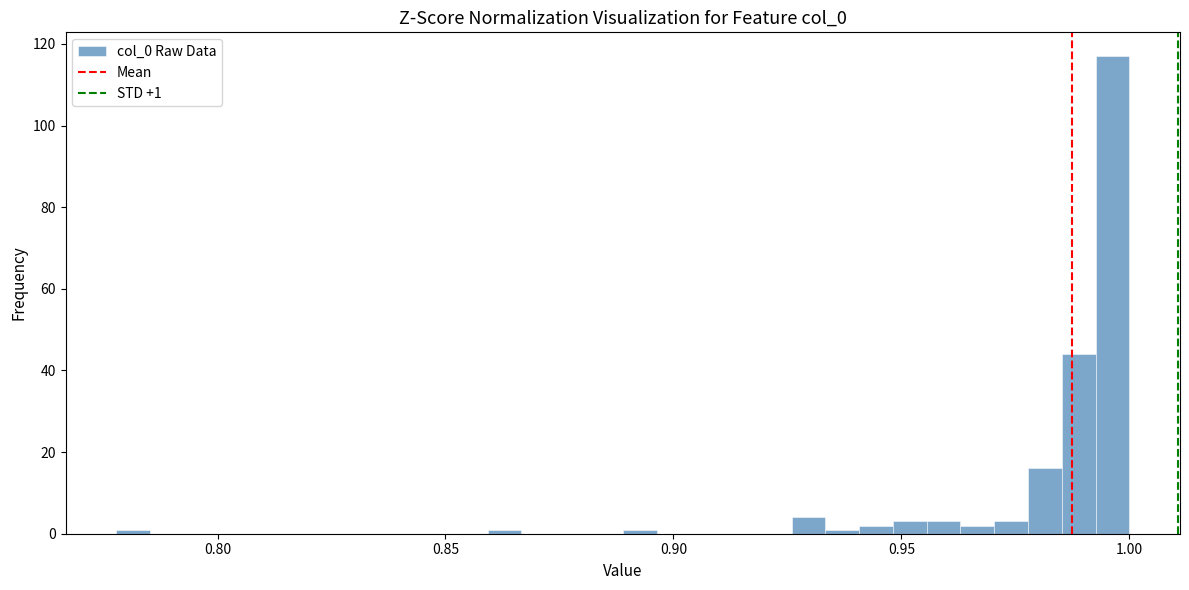

Around what value on the x-axis is the tallest bar? Give the approximate position of its centre, as read against the axis.

0.995